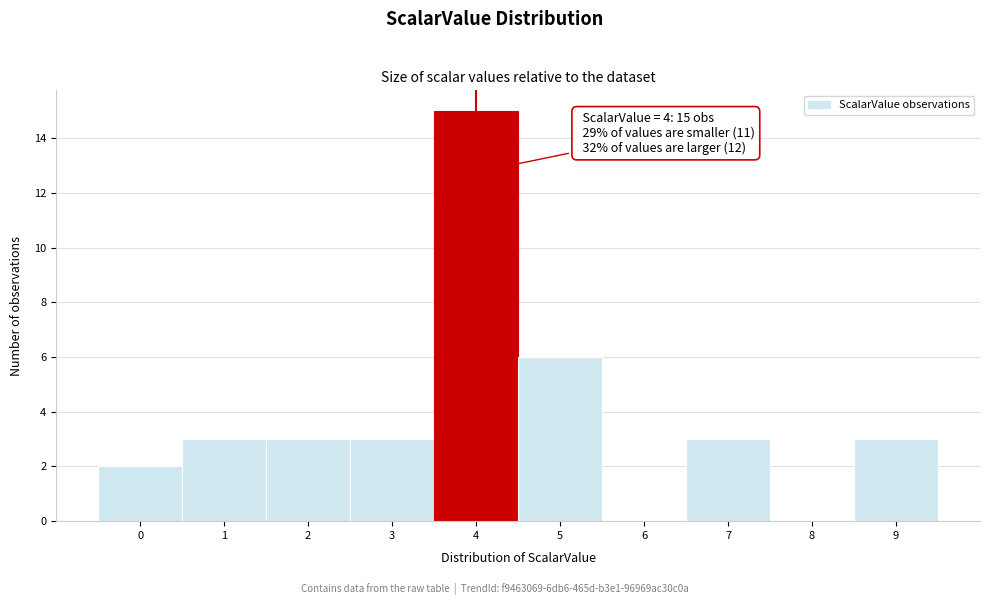

Over which range of the x-axis is the bar tallest?

3.5 to 4.5